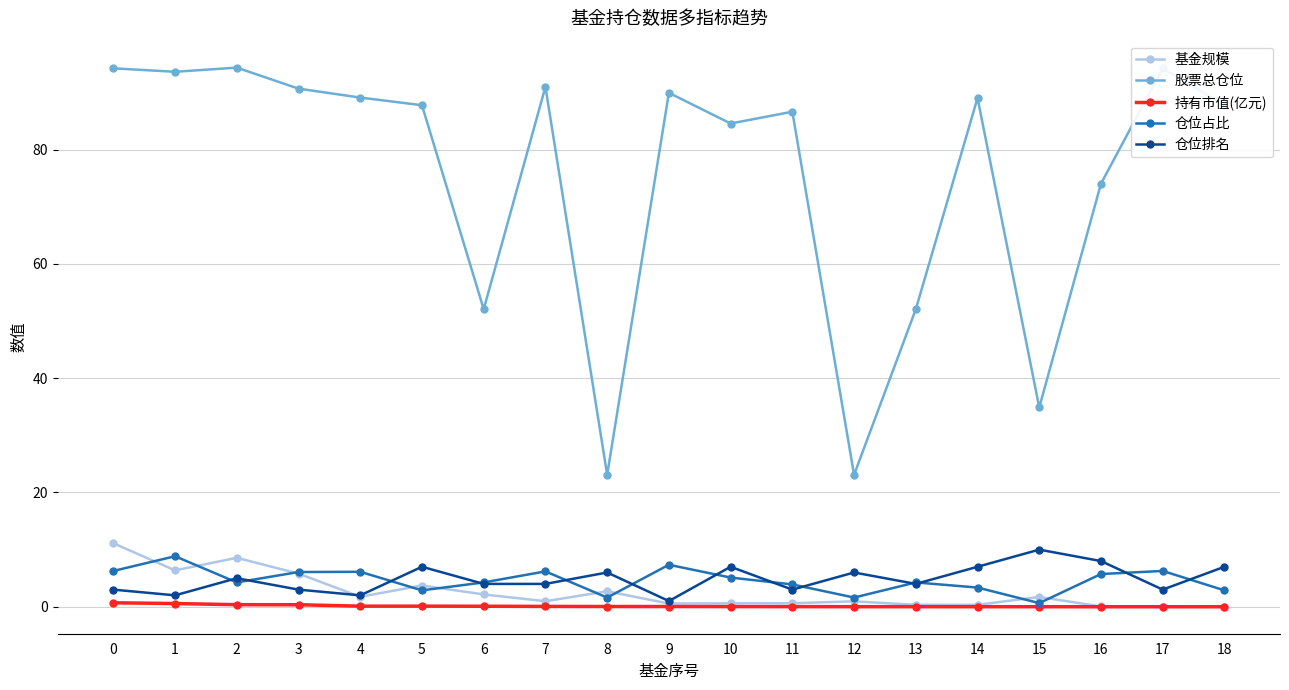

What is the value of the 持有市值(亿元) point at the 1st from the left?

0.7